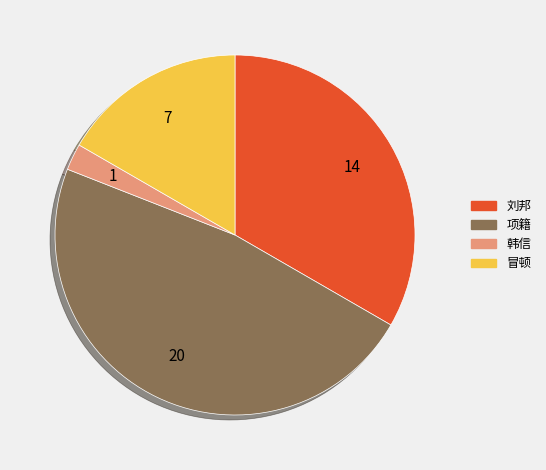

Is the sum of 冒顿 and 项籍 greater than half?

Yes